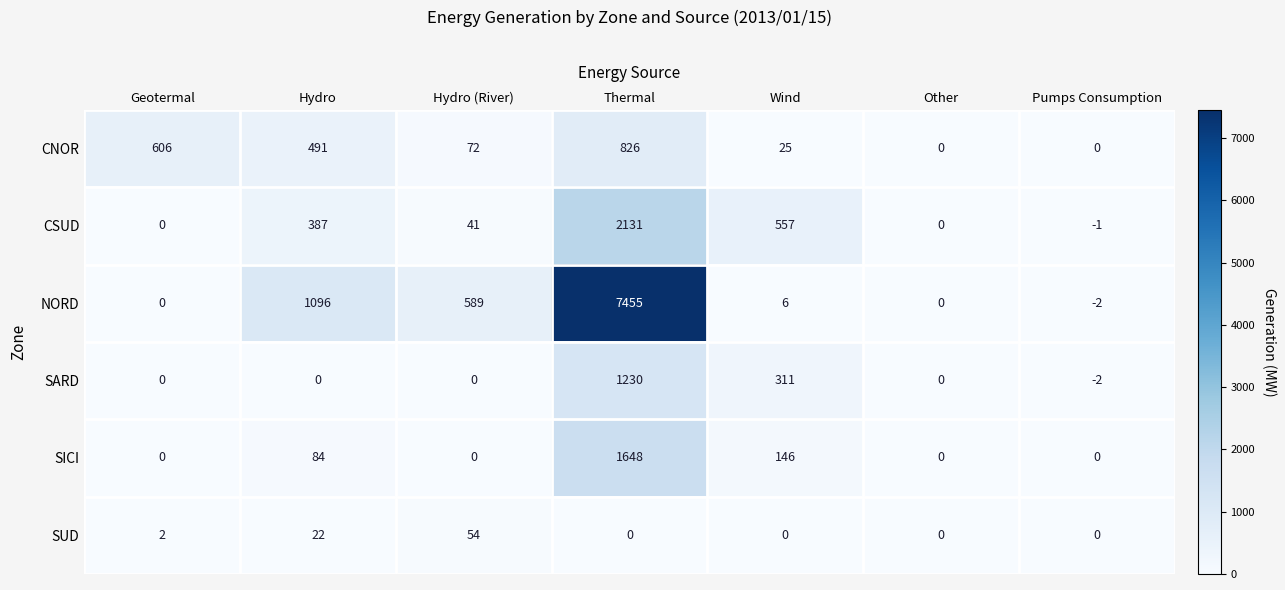

What is the difference between the highest and lowest values at Thermal?

7455